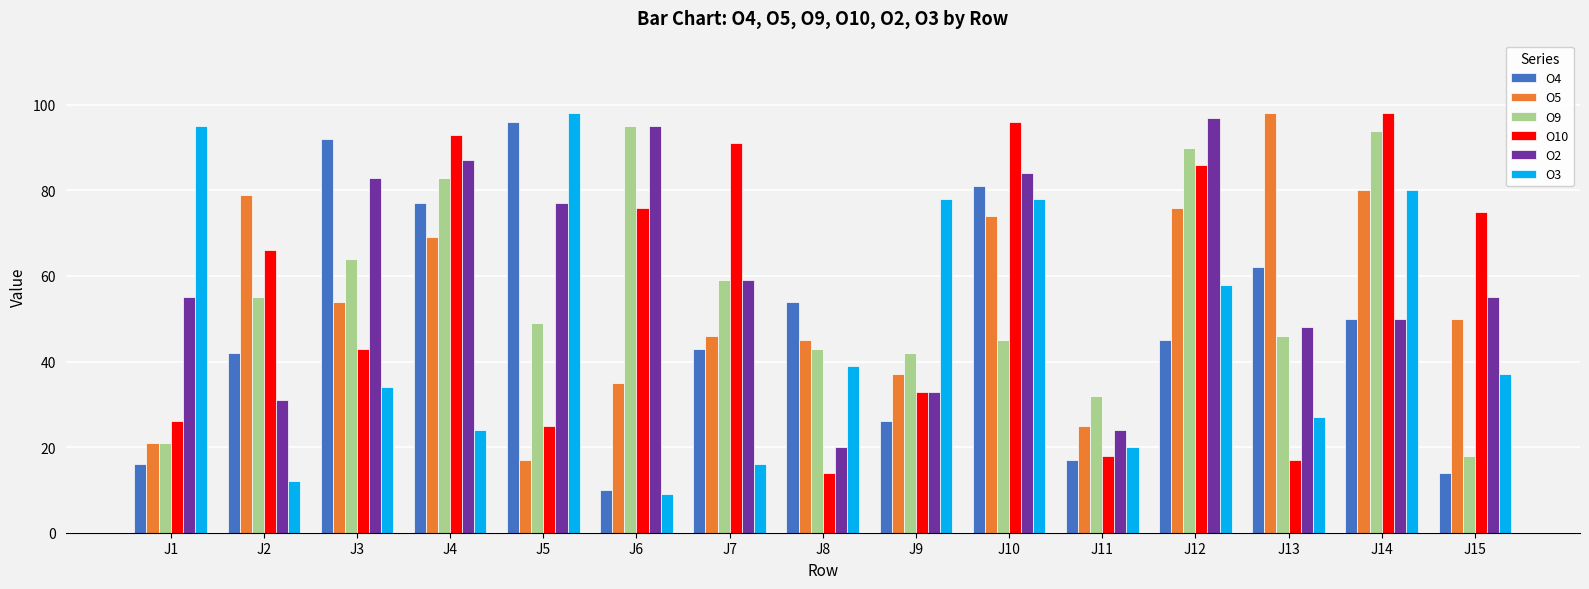

Is the value of O9 at J4 greater than the value of O5 at J2?

Yes